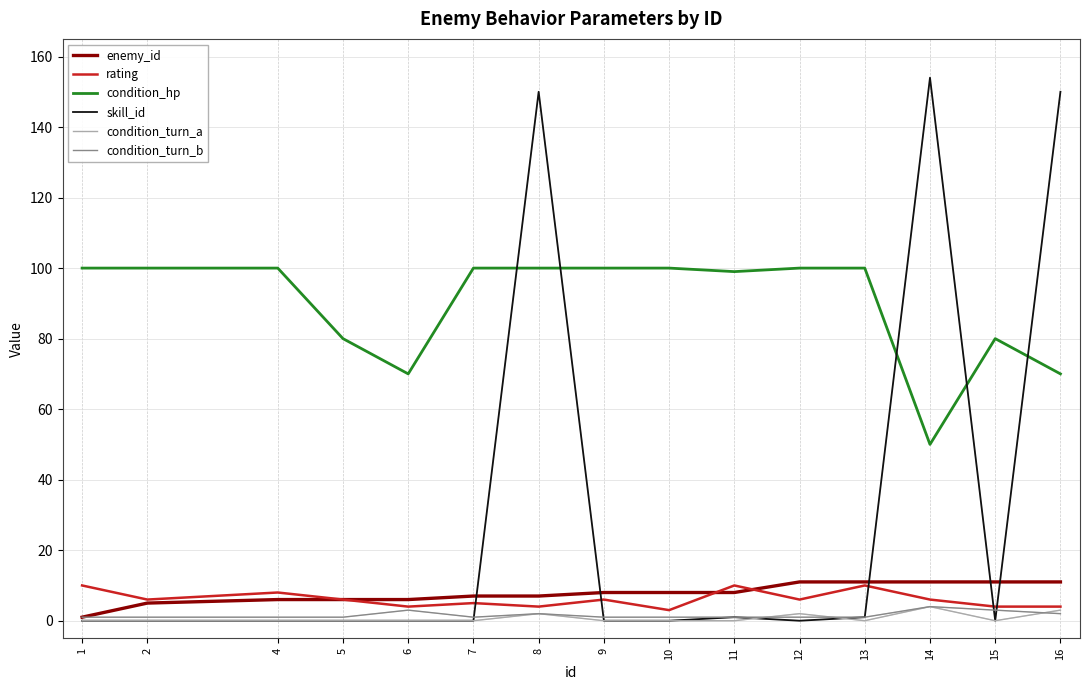

Count the number of categories in the chart.

15